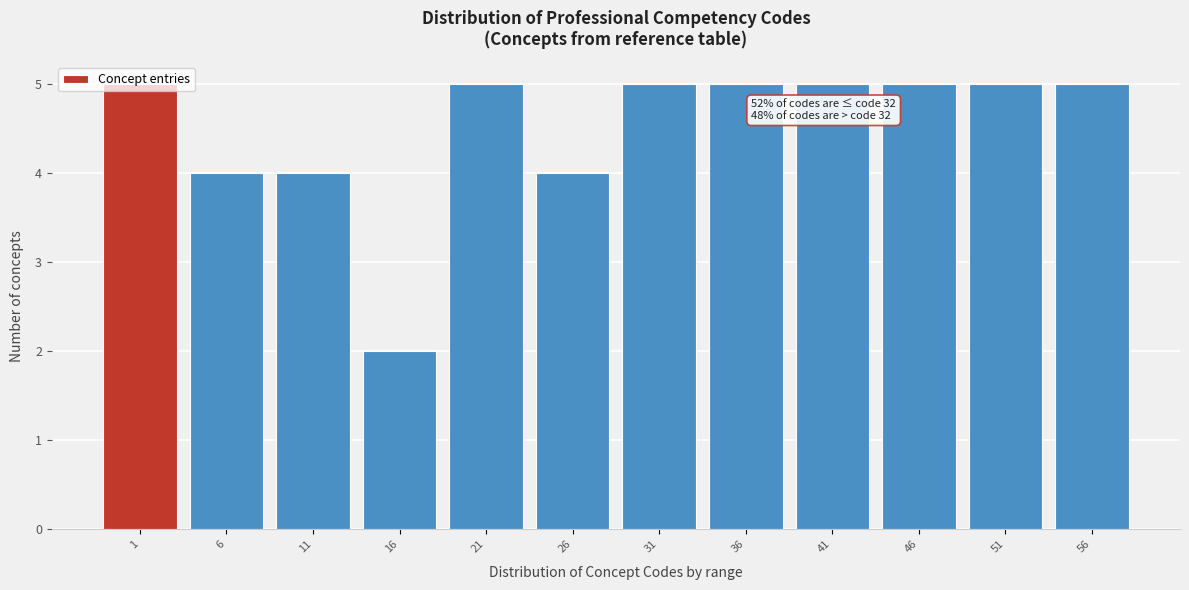

Which has a higher value, 16 or 31?

31